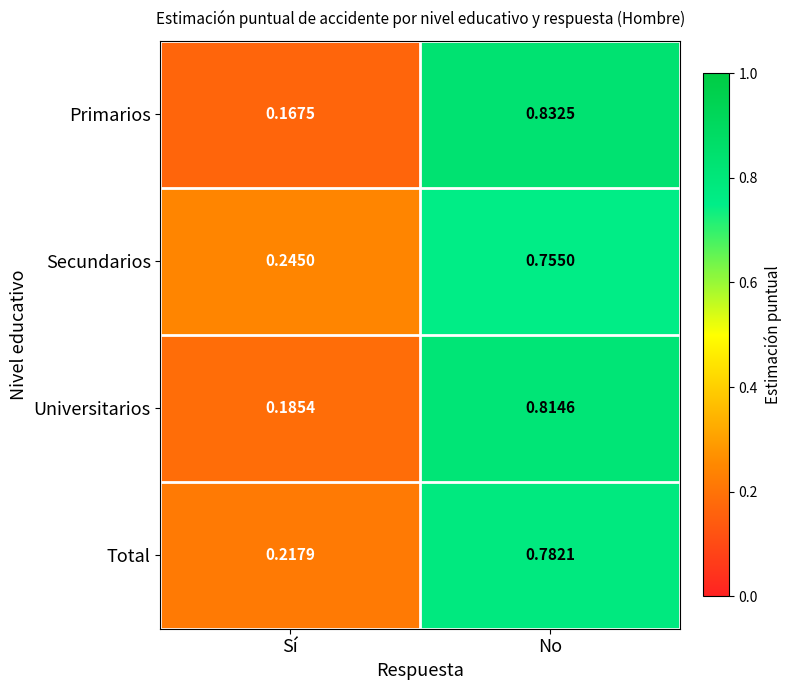

Which label corresponds to the smallest value in the chart?

Sí